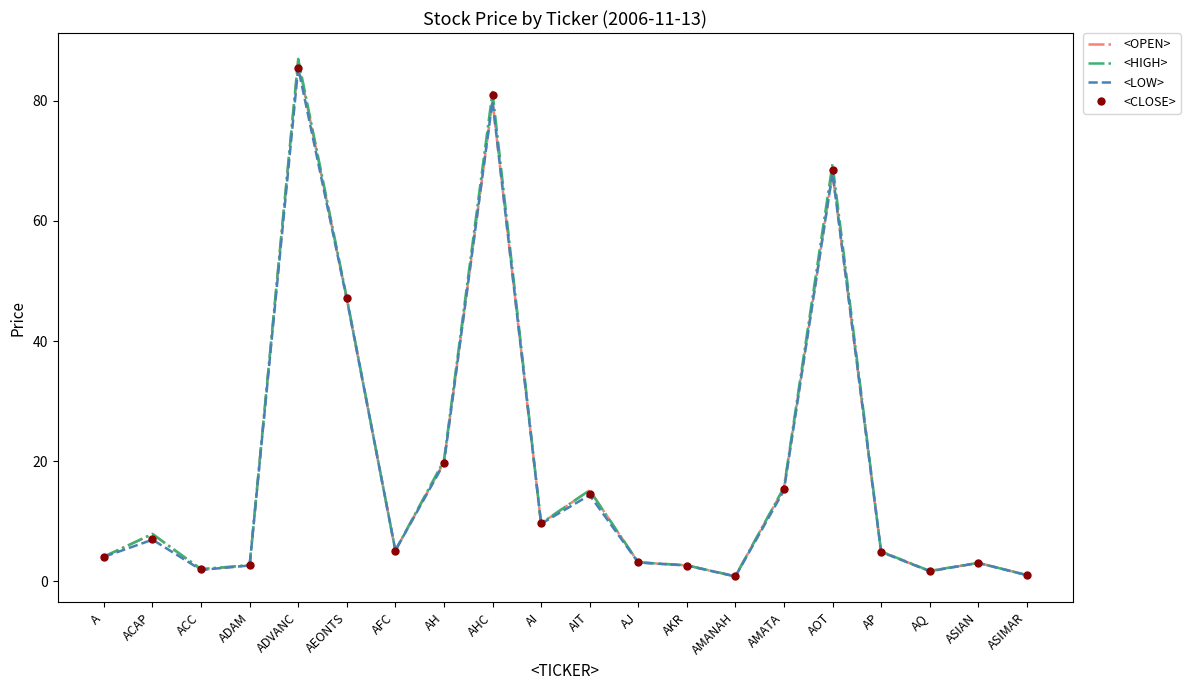

In <CLOSE>, how many points are higher than both neighbors (excluding endpoints)?

6